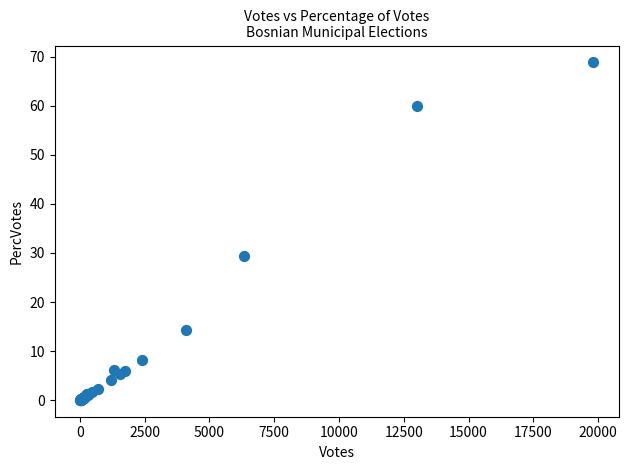

What Y value in the scatter plot is closest to 34?

29.3